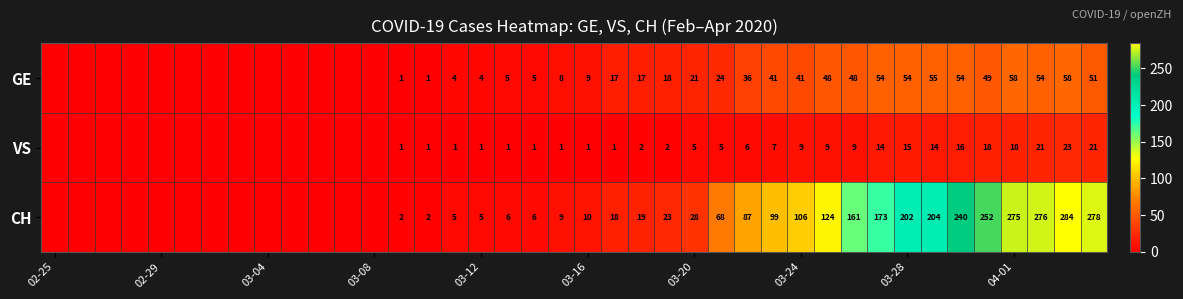

Is it true that GE equals 3 at 03-12?

False